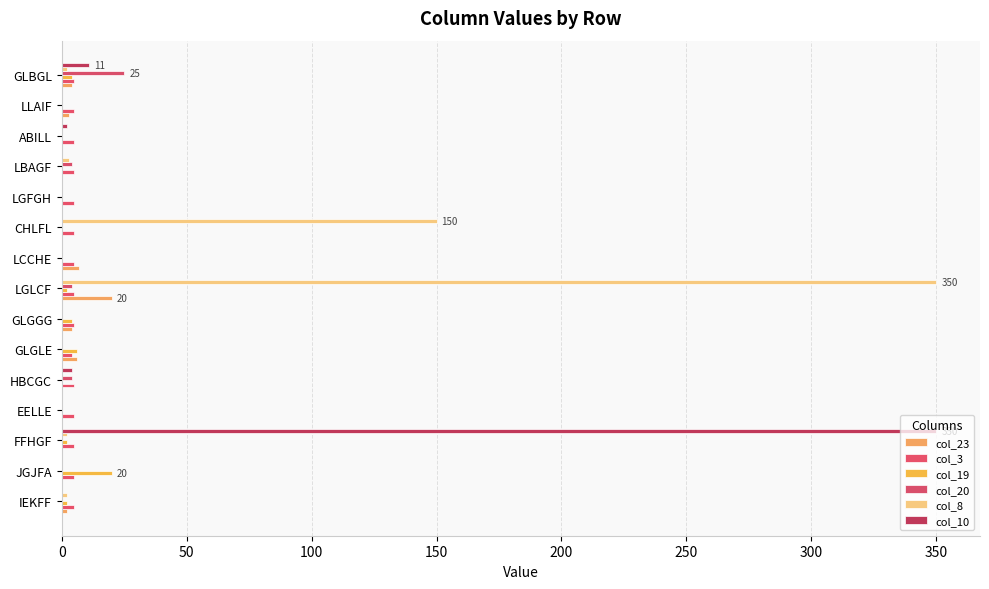

What are all the series names shown in the legend?

col_23, col_3, col_19, col_20, col_8, col_10